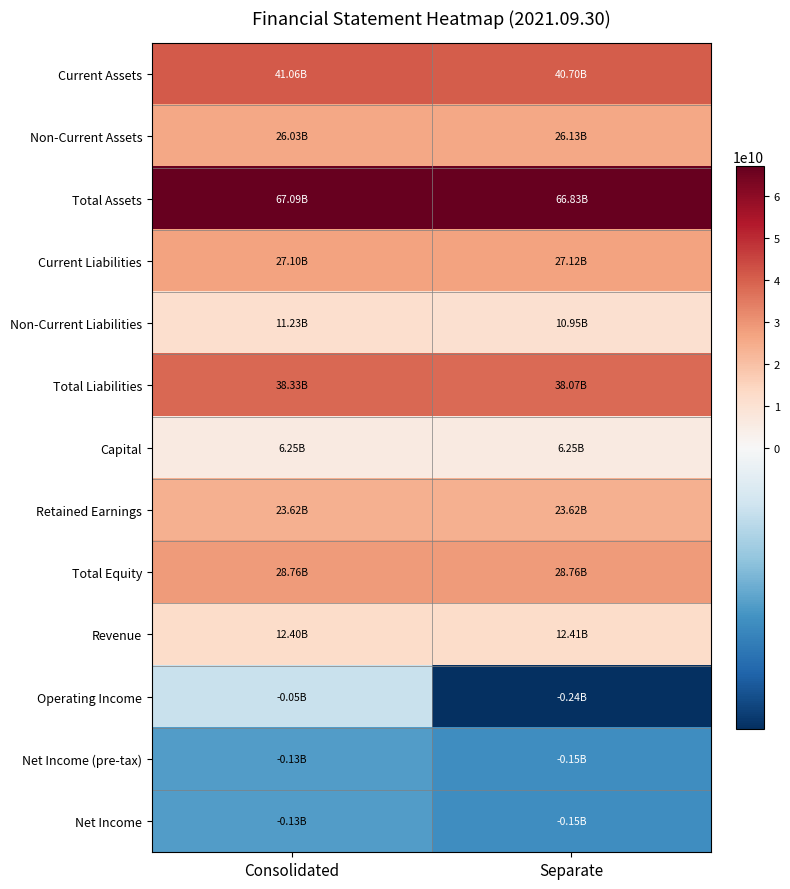

Reading right to left, extract all data points from this chart.

Current Assets: Separate=40696103739	Consolidated=41055143162
Non-Current Assets: Separate=26129663546	Consolidated=26034163884
Total Assets: Separate=66825767285	Consolidated=67089307046
Current Liabilities: Separate=27118904202	Consolidated=27096154852
Non-Current Liabilities: Separate=10946513888	Consolidated=11232802999
Total Liabilities: Separate=38065418090	Consolidated=38328957851
Capital: Separate=6250488000	Consolidated=6250488000
Retained Earnings: Separate=23616646148	Consolidated=23616646148
Total Equity: Separate=28760349195	Consolidated=28760349195
Revenue: Separate=12407830822	Consolidated=12404161022
Operating Income: Separate=-236848309	Consolidated=-52968324
Net Income (pre-tax): Separate=-146932028	Consolidated=-131631622
Net Income: Separate=-146932028	Consolidated=-131631622